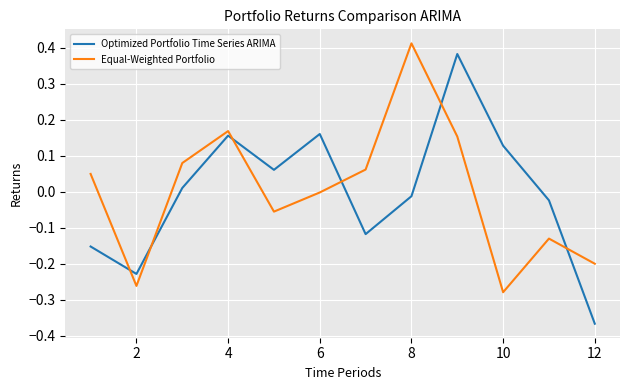

What is the difference between the maximum and minimum values in the Equal-Weighted Portfolio series?

0.7